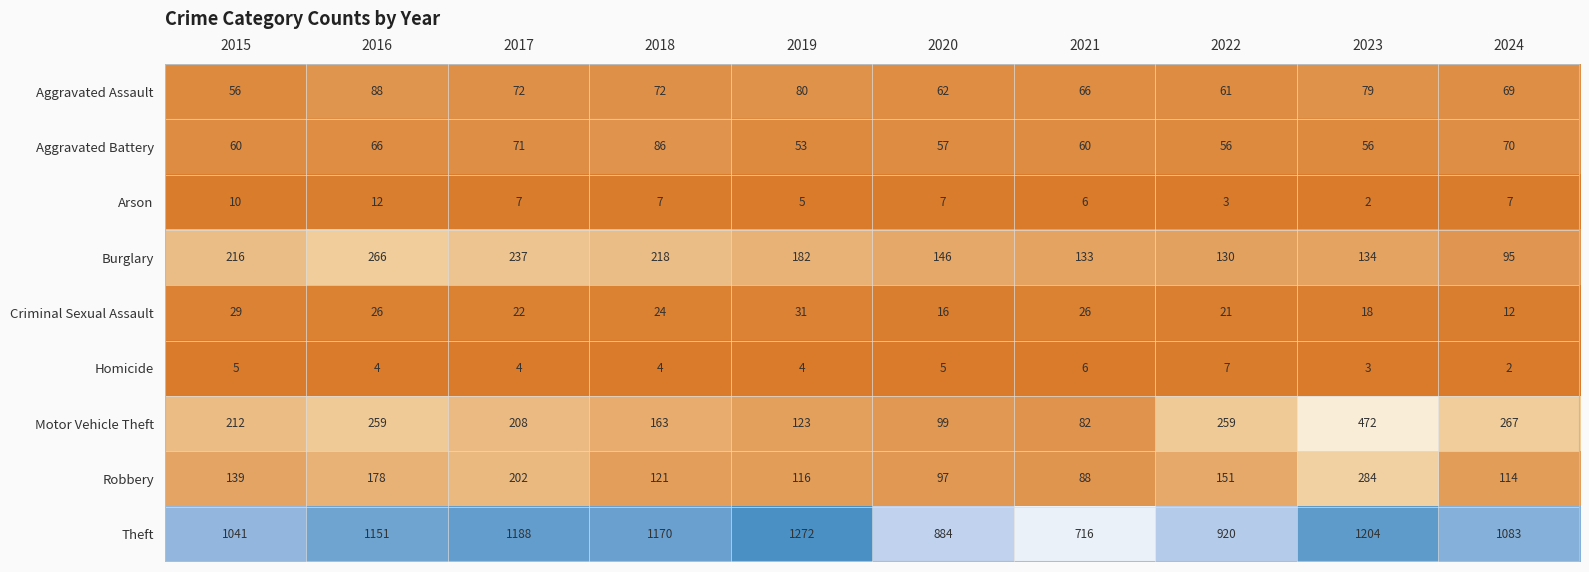

What is the sum of all Aggravated Battery values?

635